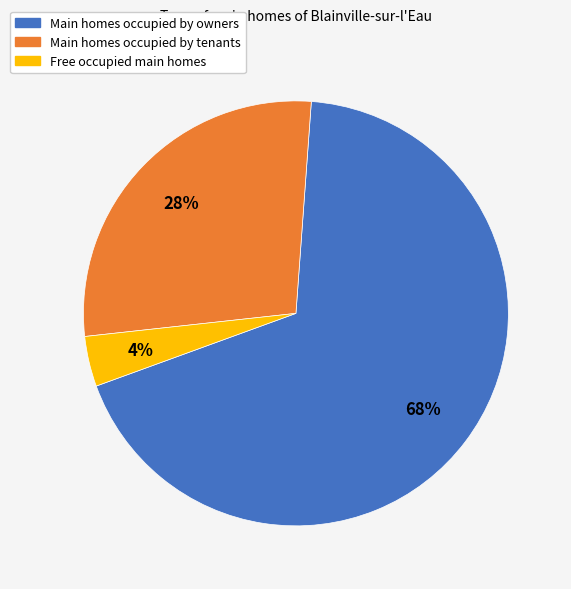

Is there any slice that represents more than half of the pie?

Yes